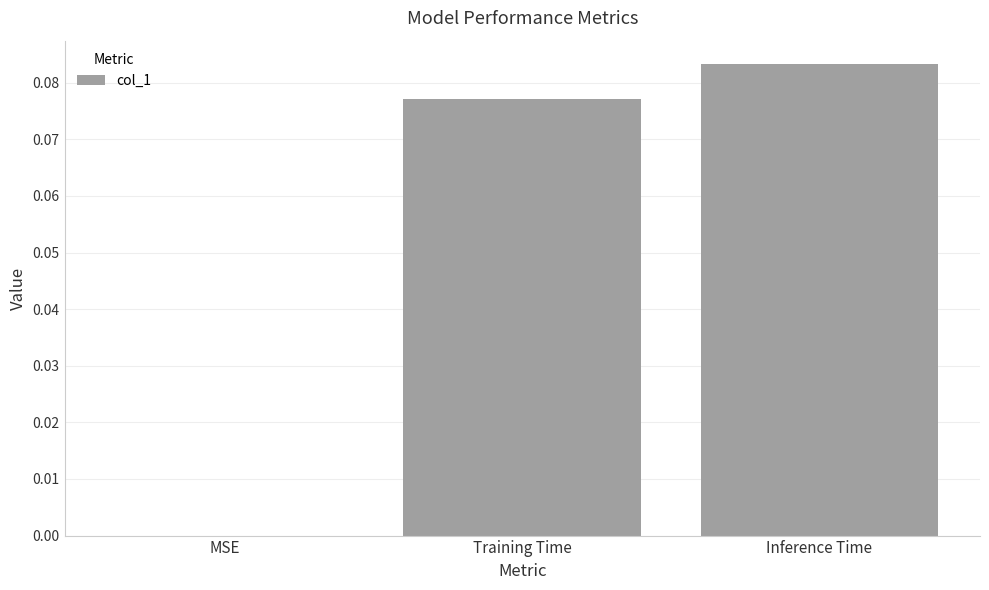

What is the change in value from MSE to Inference Time?

+0.1